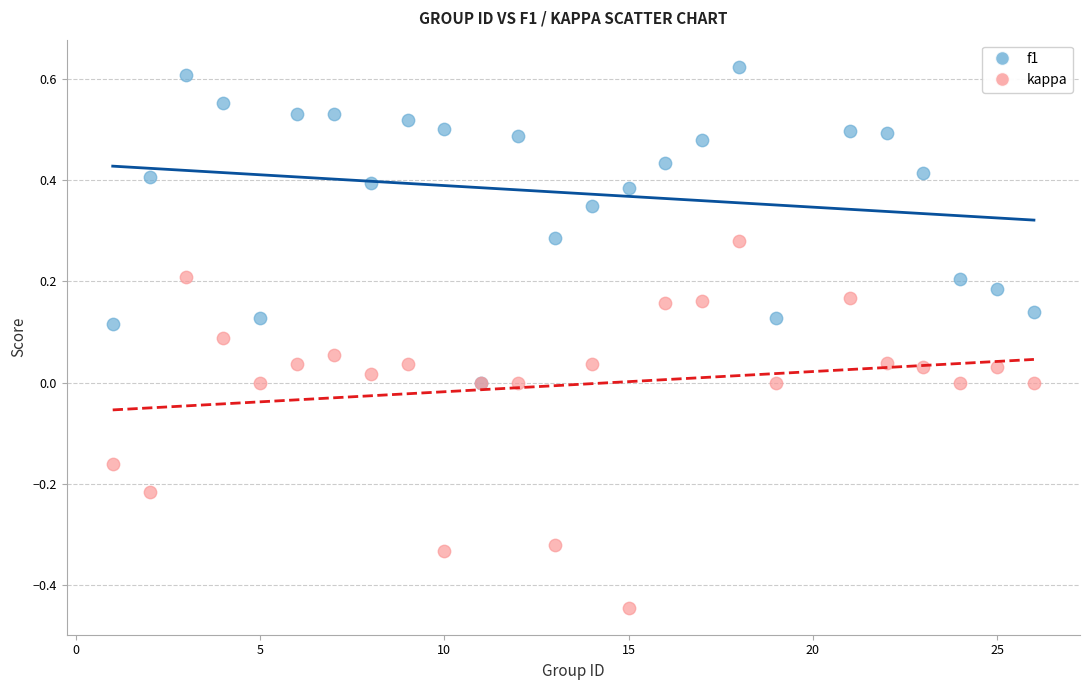

Which series contains the lowest Y value?

kappa